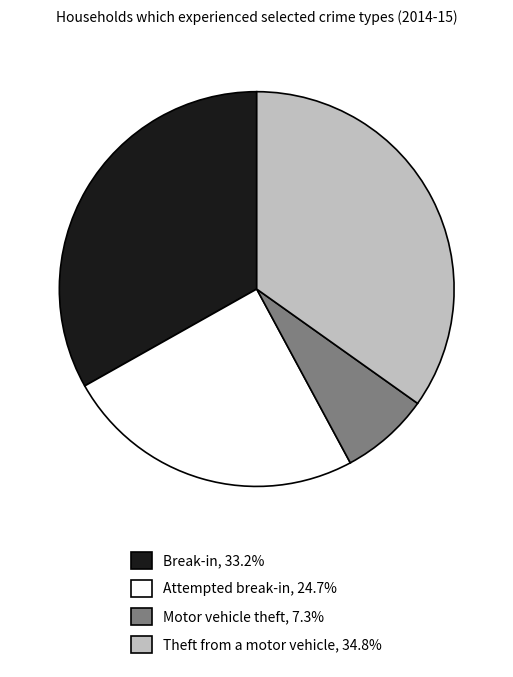

How many segments does this pie chart have?

4